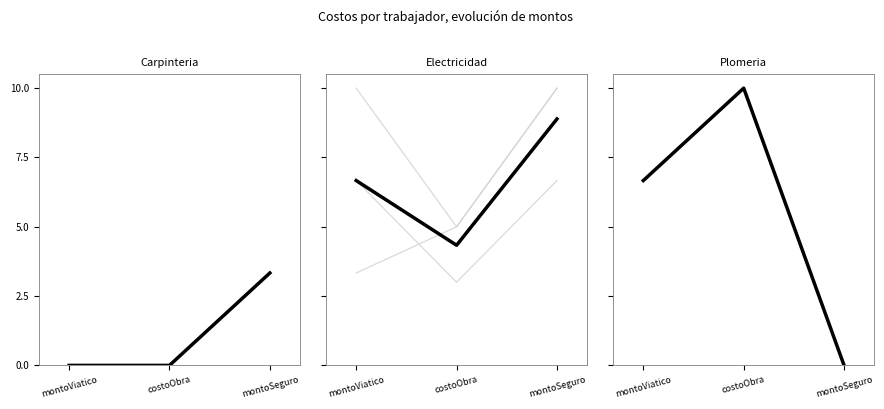

What is the sum of the Electricidad values at montoViatico and montoSeguro?

15.6